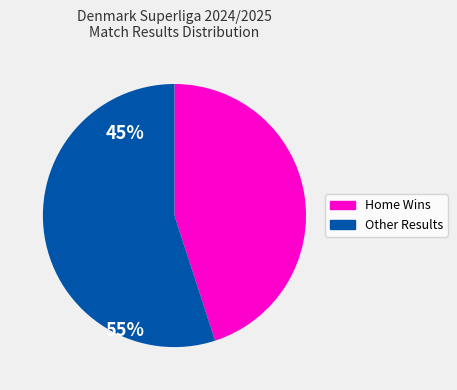

Does Home Wins represent more than half of the total?

No